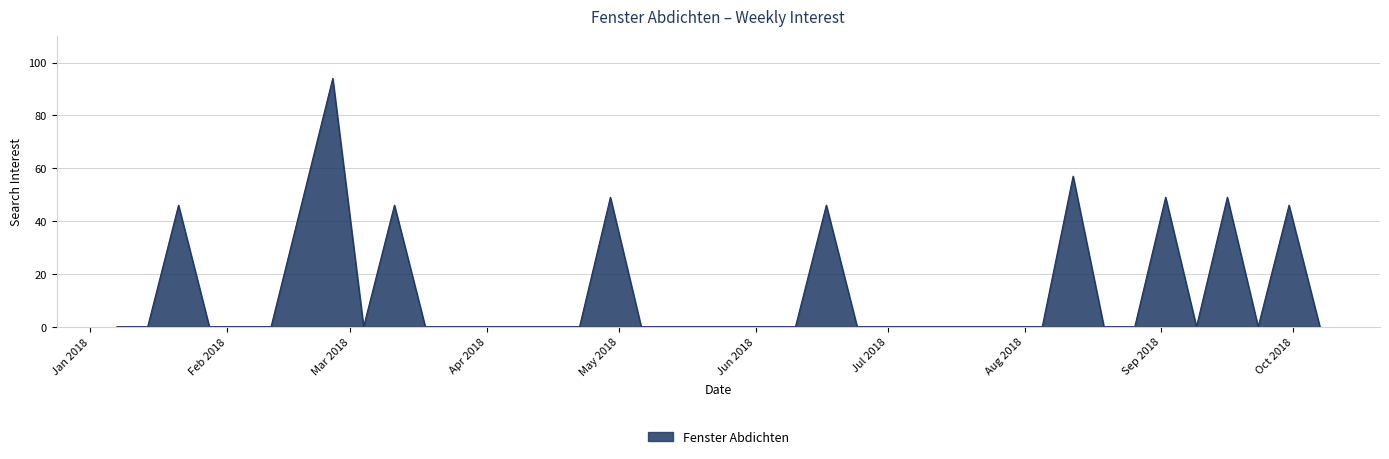

What is the maximum value shown in the chart?

94